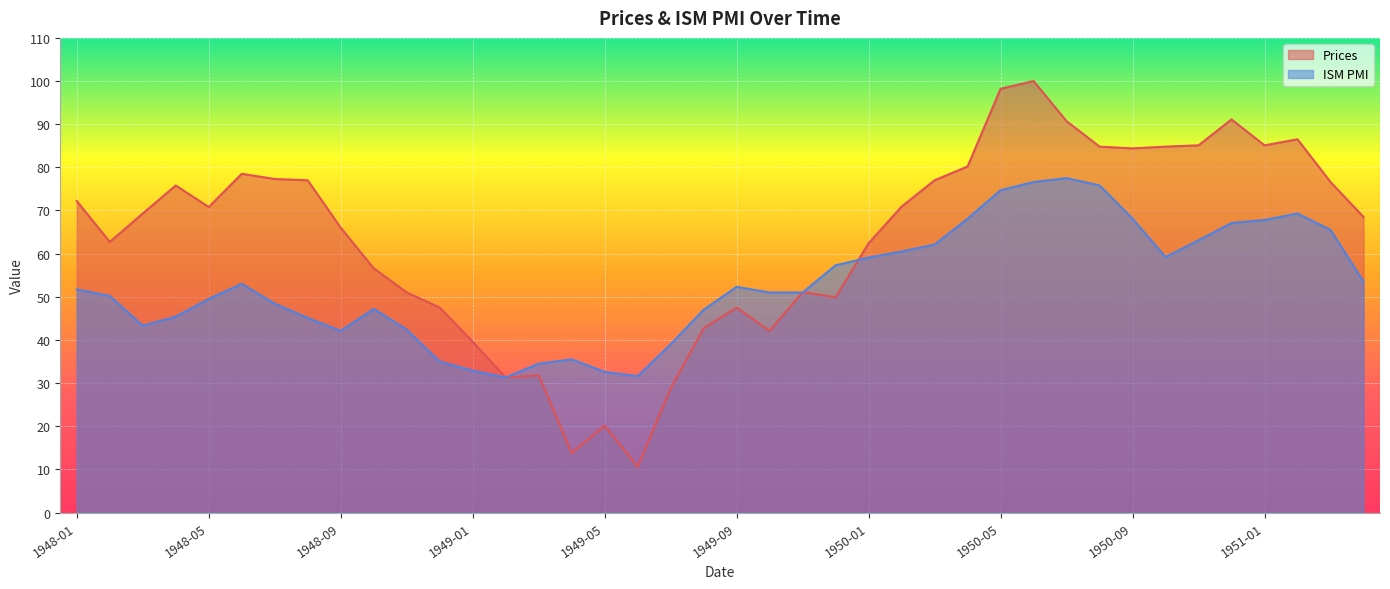

What is the difference between the maximum and minimum values in the ISM PMI series?

46.2